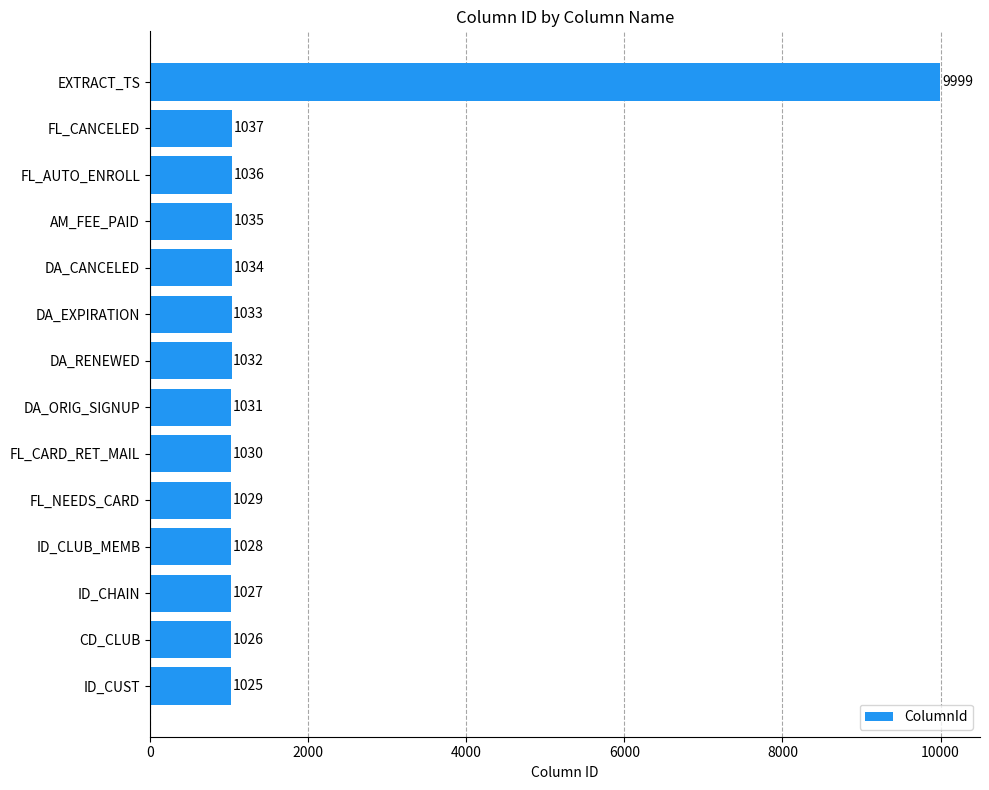

Is it true that the value at FL_CANCELED is 401?

False